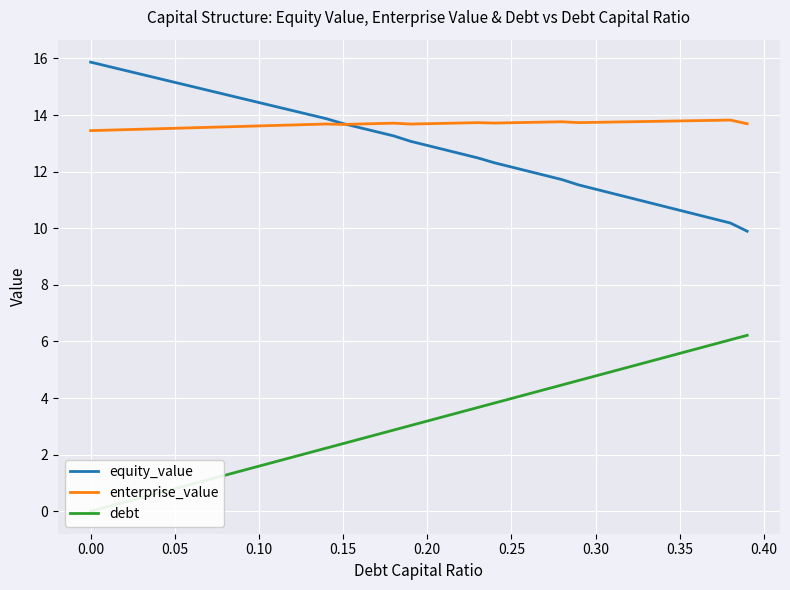

How many series are shown in this chart?

3